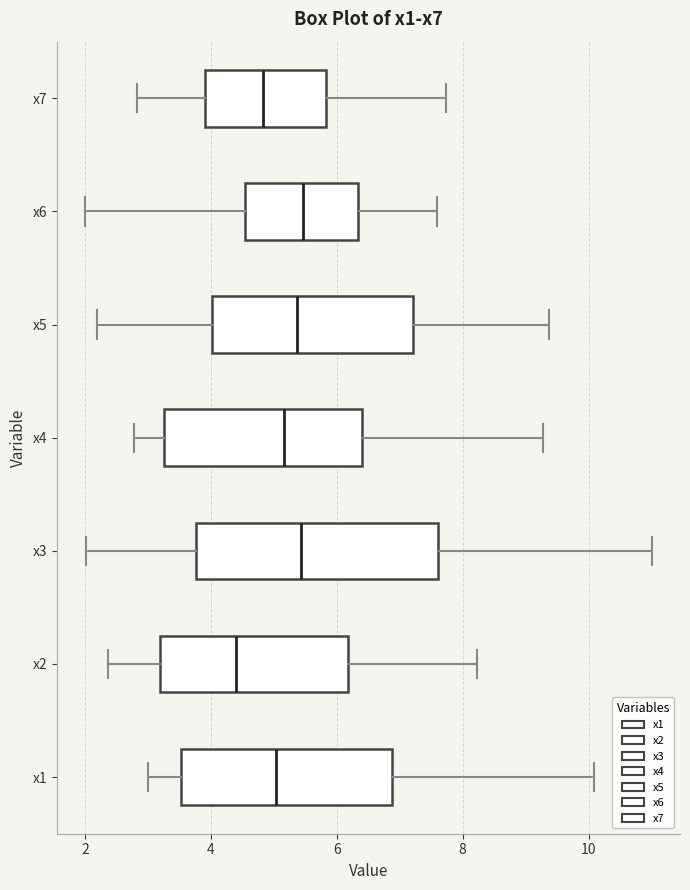

Which box's median line is the furthest to the left?

x2